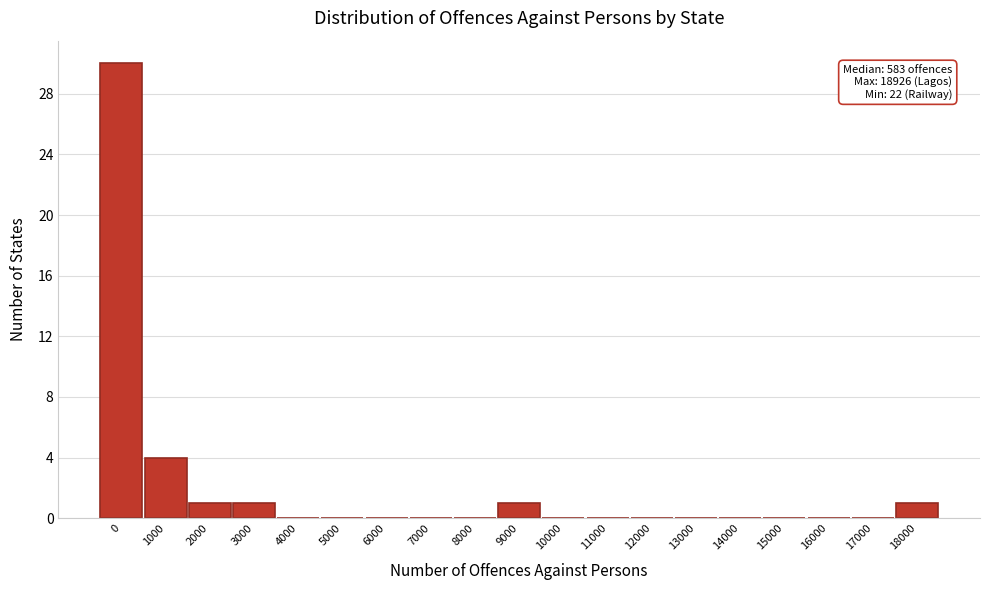

Reading left to right, list all the values displayed in this chart.

0=30	1000=4	2000=1	3000=1	4000=0	5000=0	6000=0	7000=0	8000=0	9000=1	10000=0	11000=0	12000=0	13000=0	14000=0	15000=0	16000=0	17000=0	18000=1